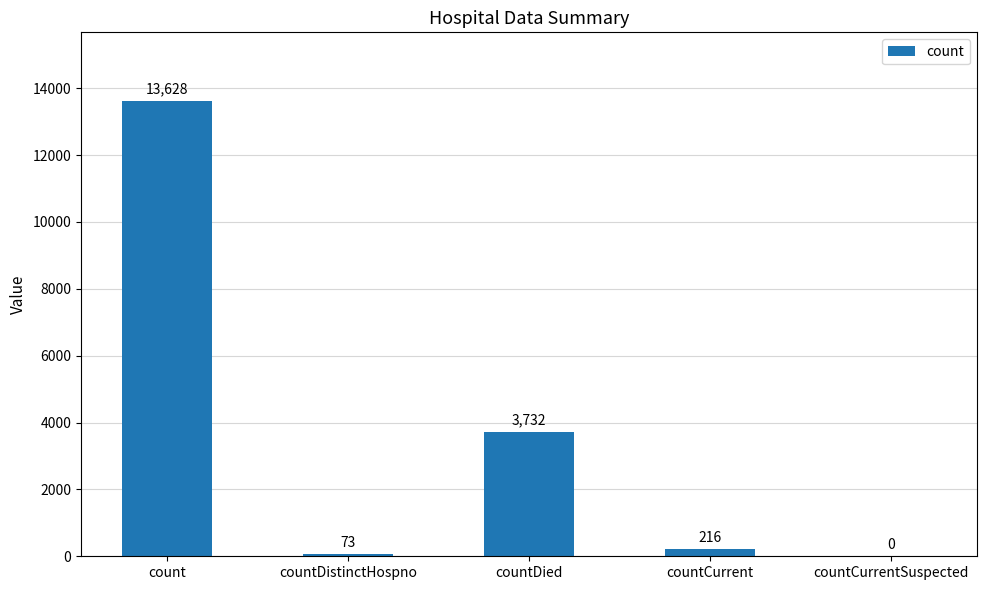

Where is the data nearest to the value 6814?

countDied